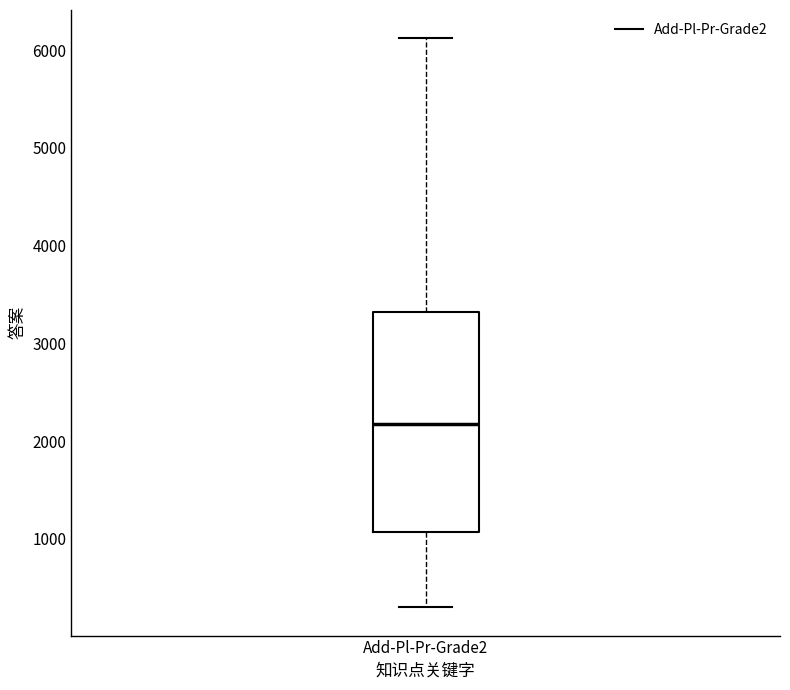

Transcribe this box plot: give where the median line is, the range the box spans, and where the two whiskers end, as read against the y-axis. The values are not printed on the chart, so give them approximately, as read against the axis.

median 2200, box 1100 to 3300, whiskers 300 to 6100